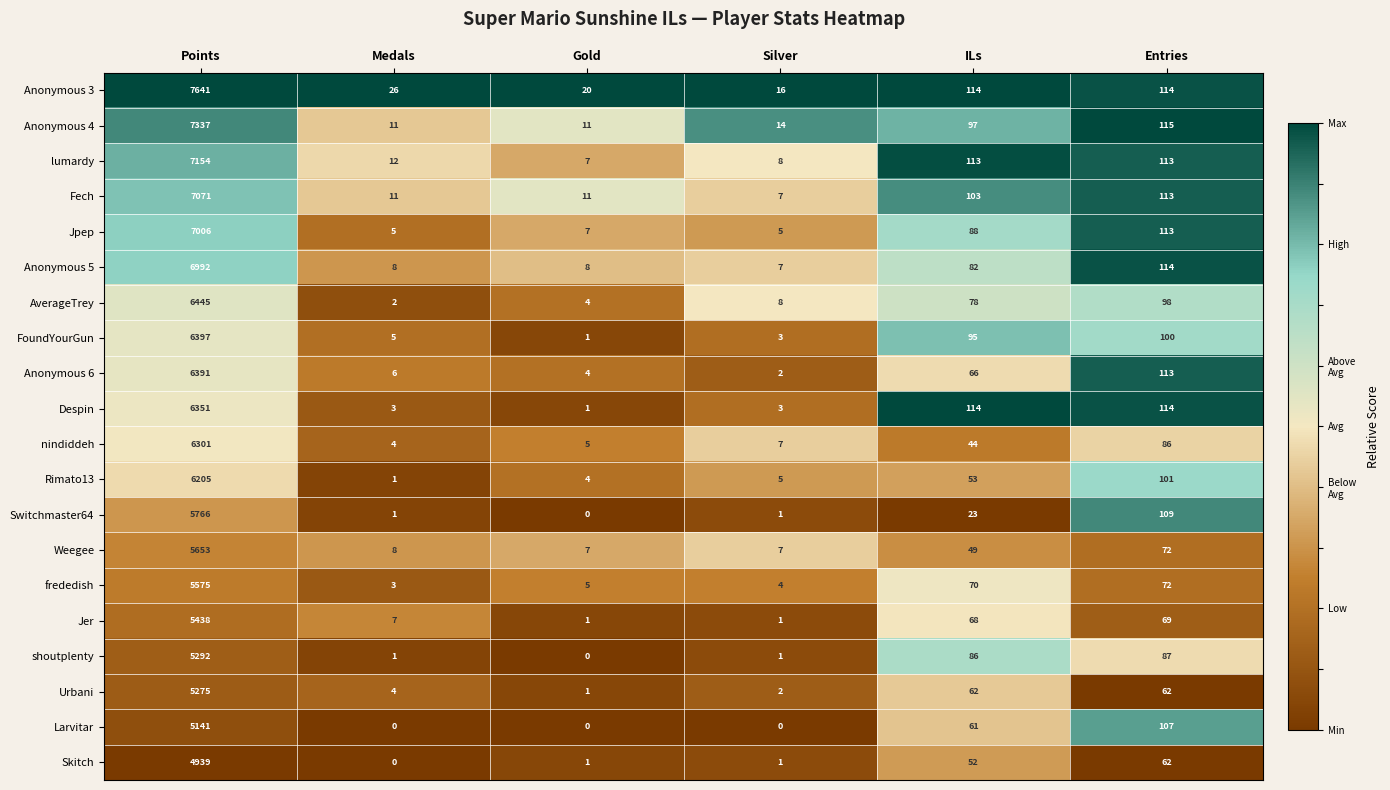

What is the sum of all frededish values?

5729